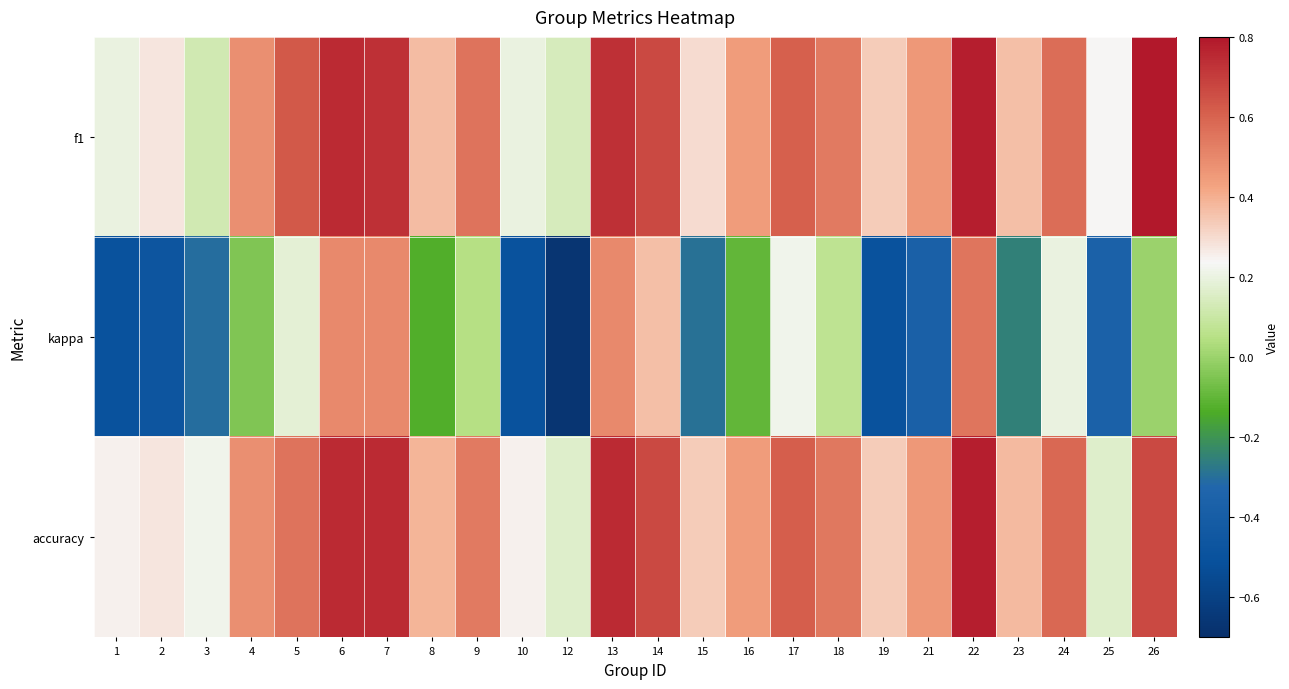

At which category is the sum across all series the highest?

22